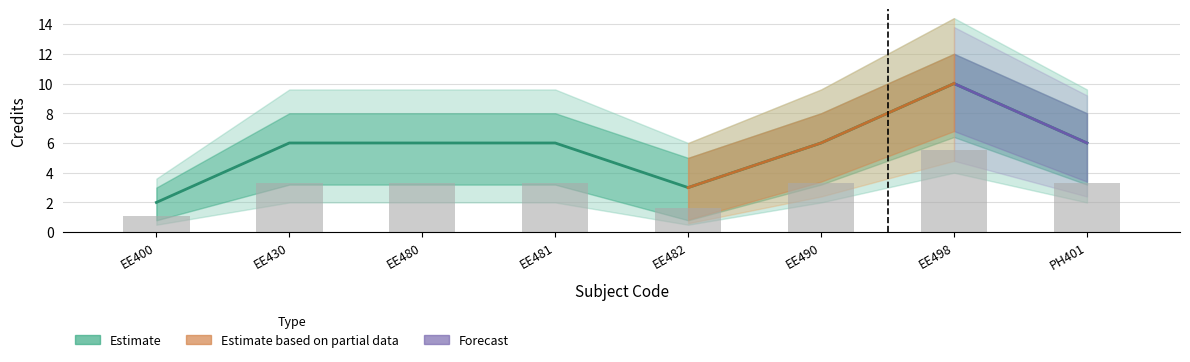

List the labels in order of value, smallest first.

EE400, EE482, EE430, EE480, EE481, EE490, PH401, EE498